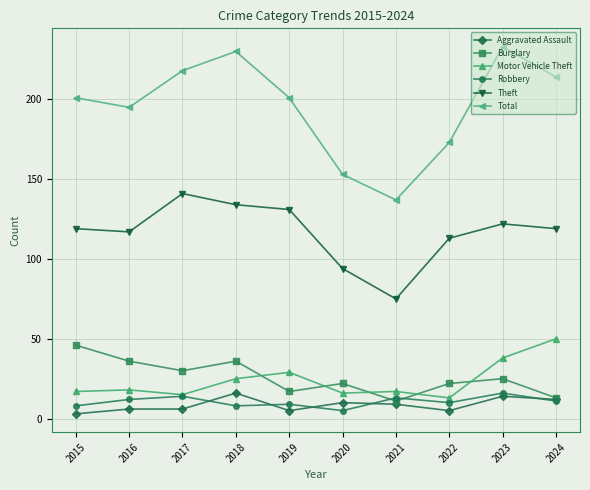

Is it true that Aggravated Assault equals 6 at 2017?

True